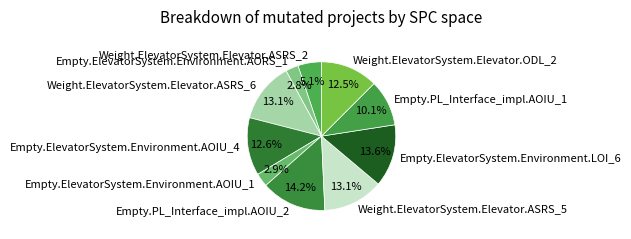

What percentage is the Empty.ElevatorSystem.Environment.AOIU_4 slice, to the nearest percent?

13%